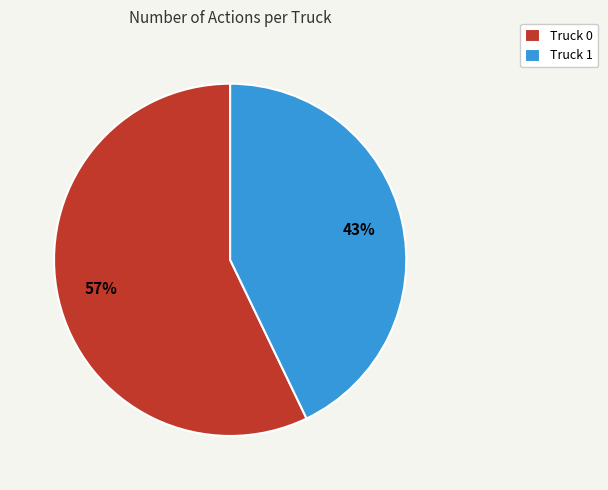

The Truck 1 slice represents 43% of the pie. True or false?

True